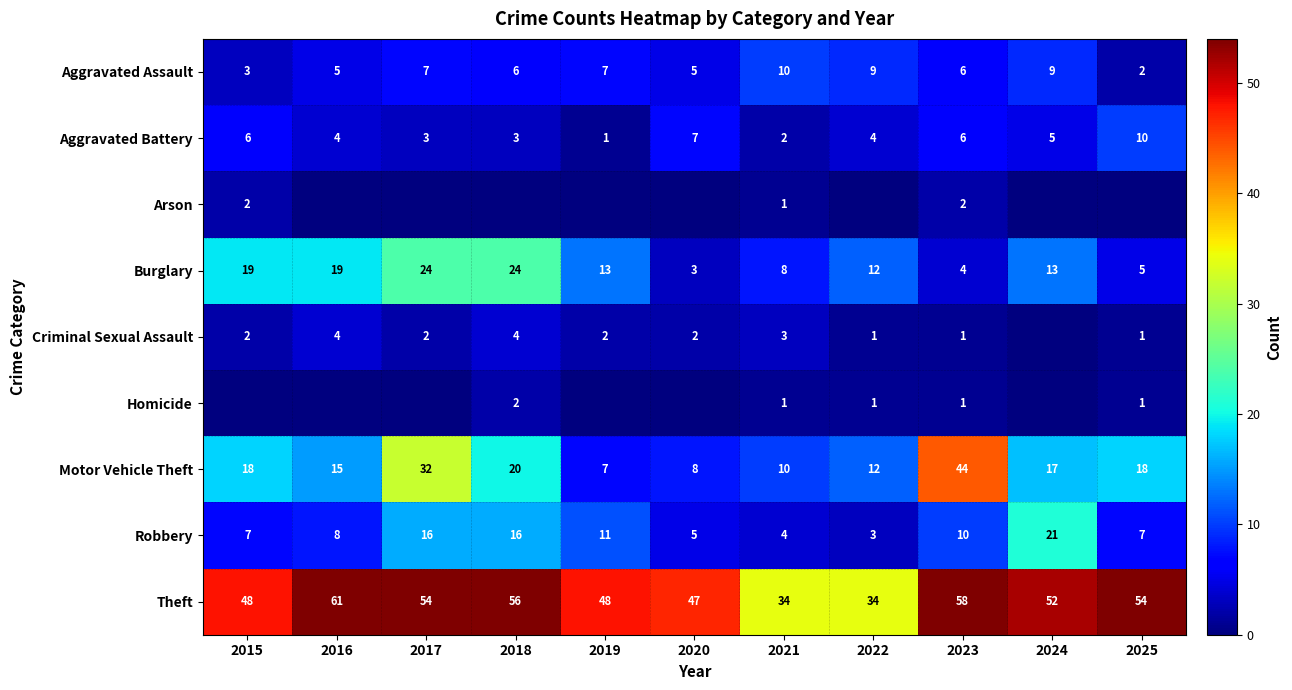

What value does the Burglary series have at 2022, to the nearest 5?

10